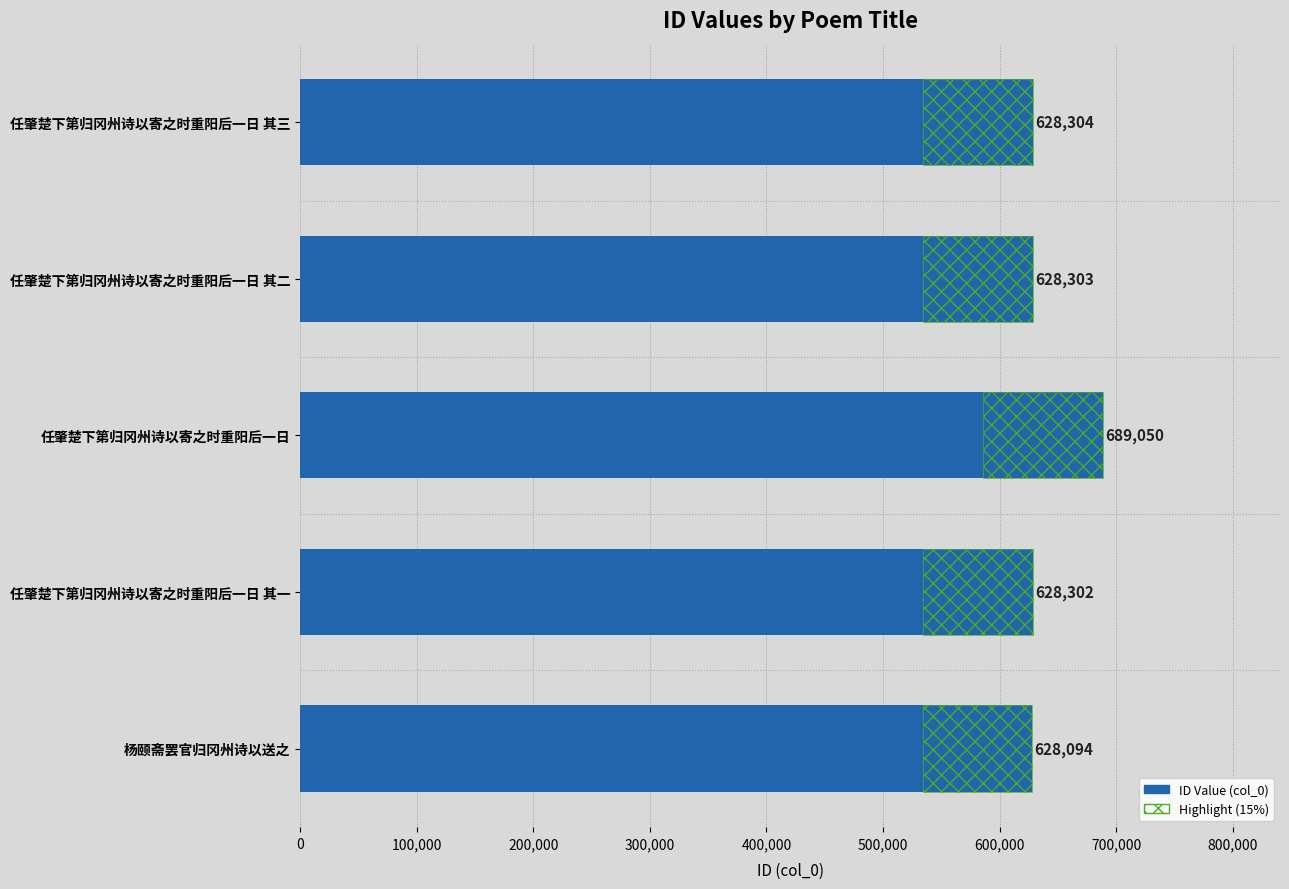

Which category has the highest value across all series?

200,000